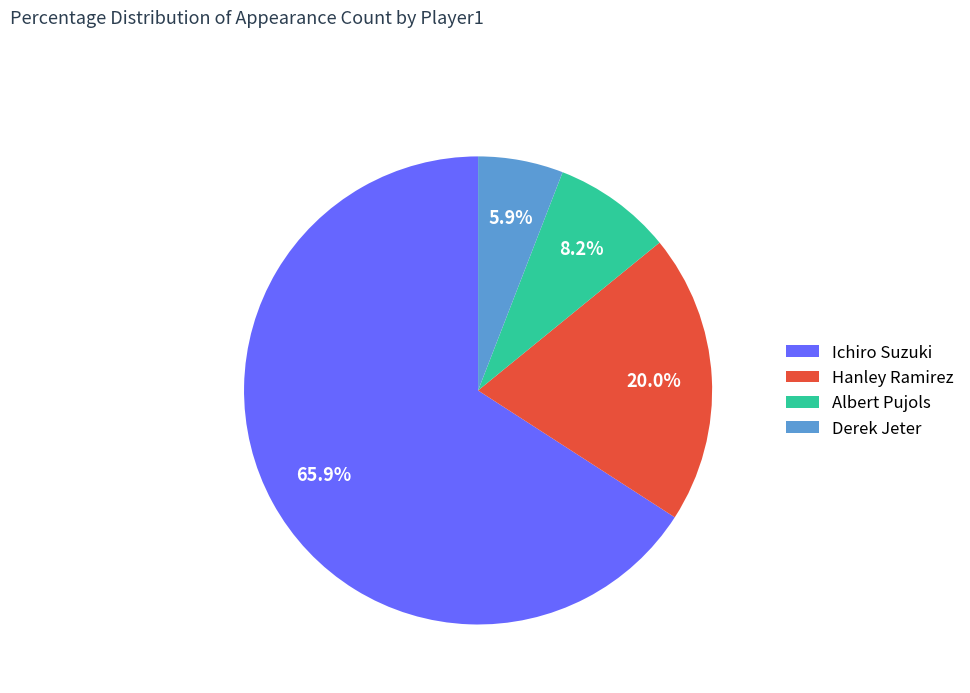

What is the total percentage of Ichiro Suzuki and Derek Jeter?

71.8%